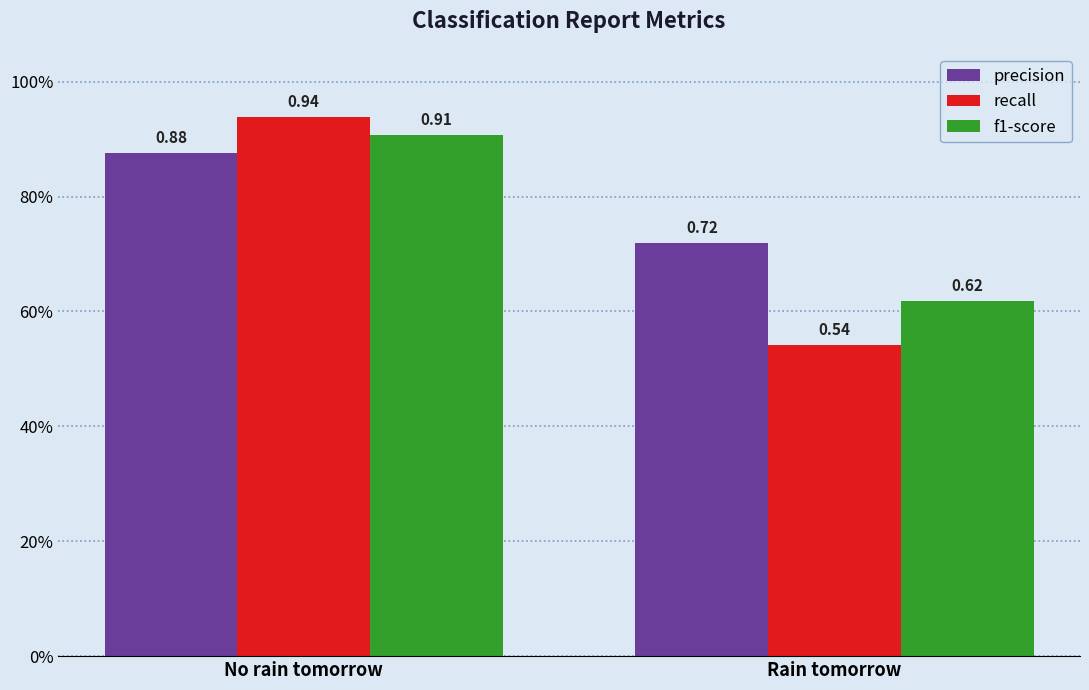

What is the value of the recall bar at the 2nd from the left?

0.5